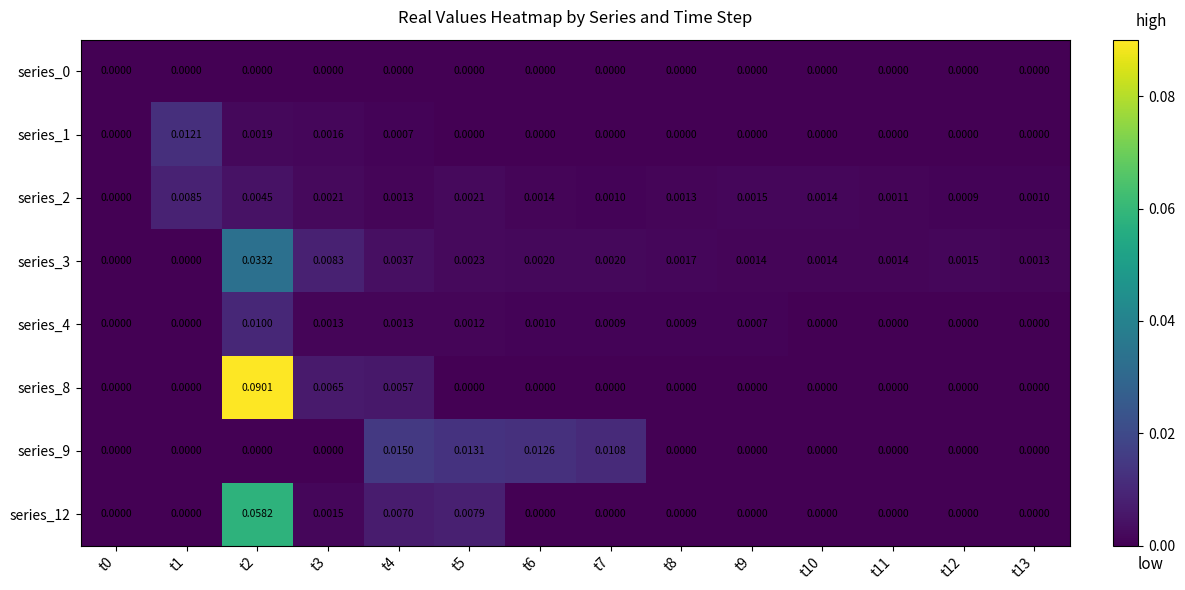

Is the value of series_3 at t8 greater than the value of series_12 at t1?

Yes